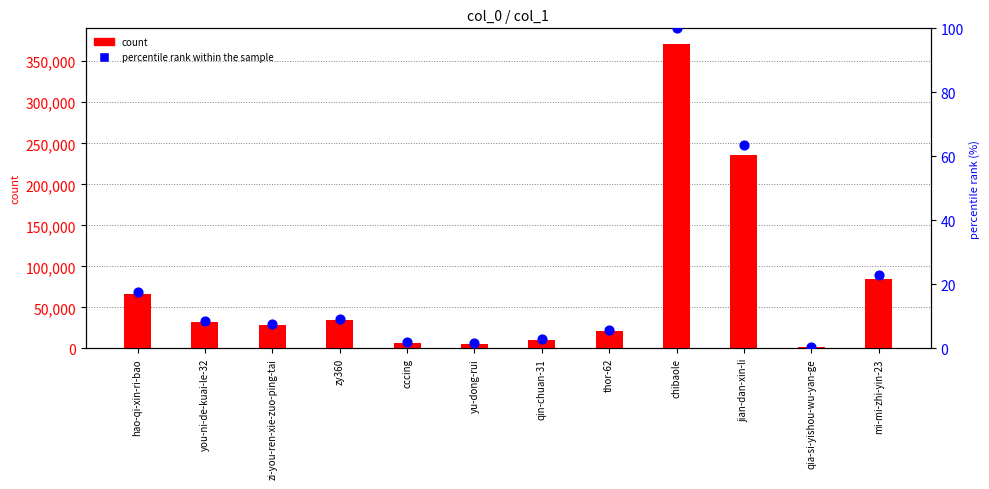

Which series has the largest total across all categories?

count